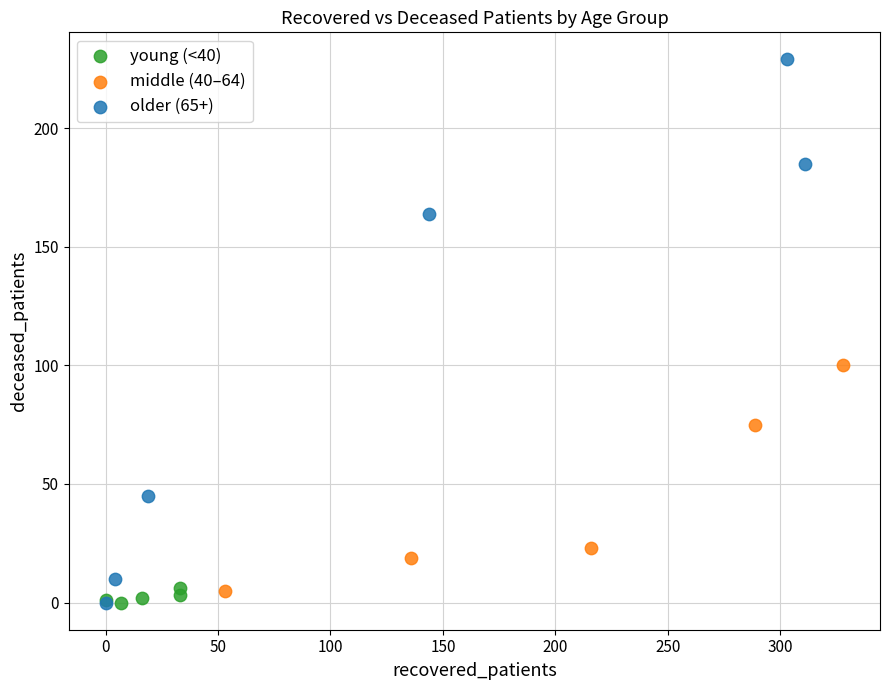

Which series contains the highest Y value?

older (65+)